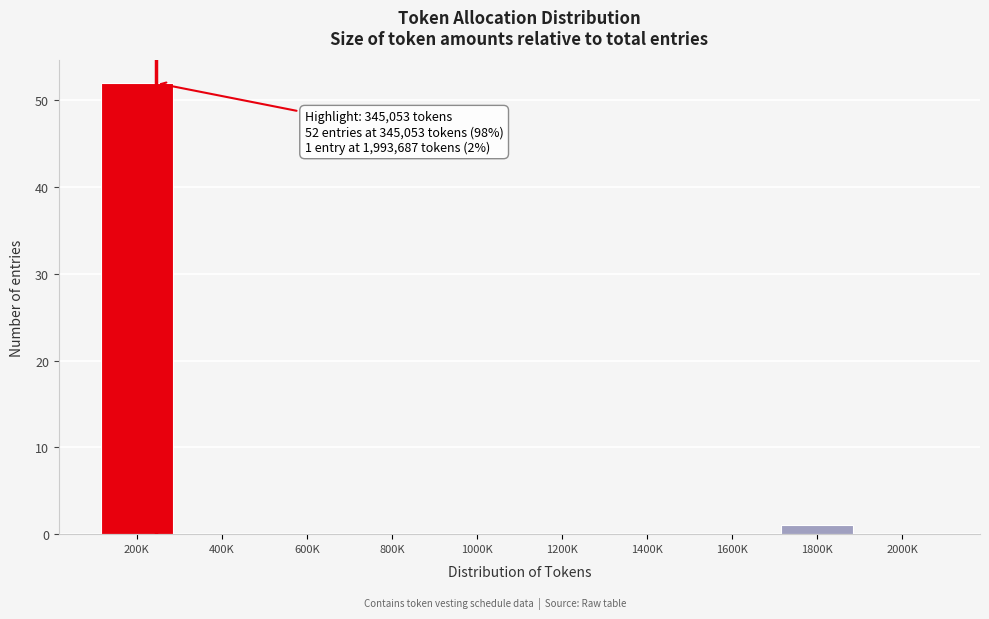

Reading right to left, what are all the values shown in this chart?

2000K=0	1800K=1	1600K=0	1400K=0	1200K=0	1000K=0	800K=0	600K=0	400K=0	200K=52